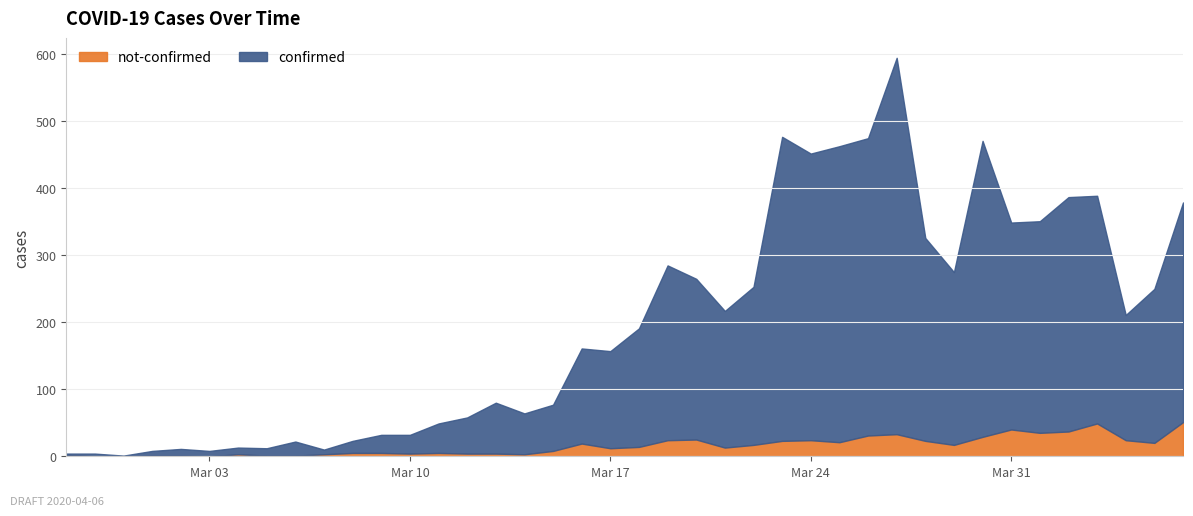

Which label corresponds to the largest value in the chart?

2020-03-27